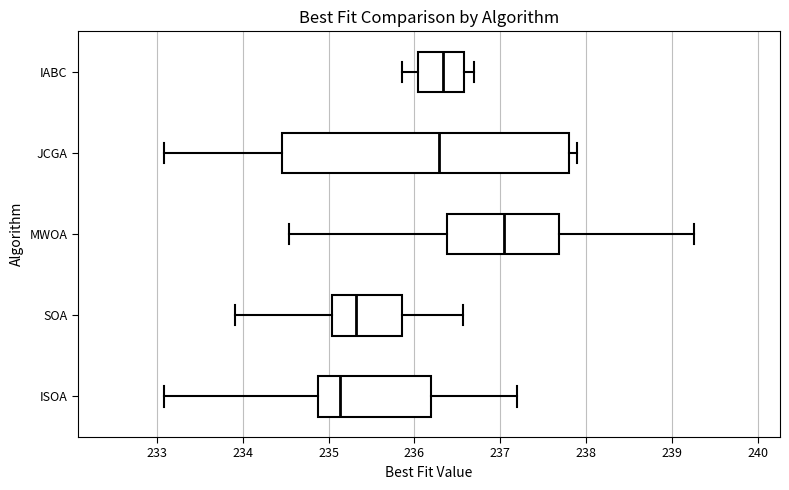

Which box is the widest, from its left edge to its right edge?

JCGA